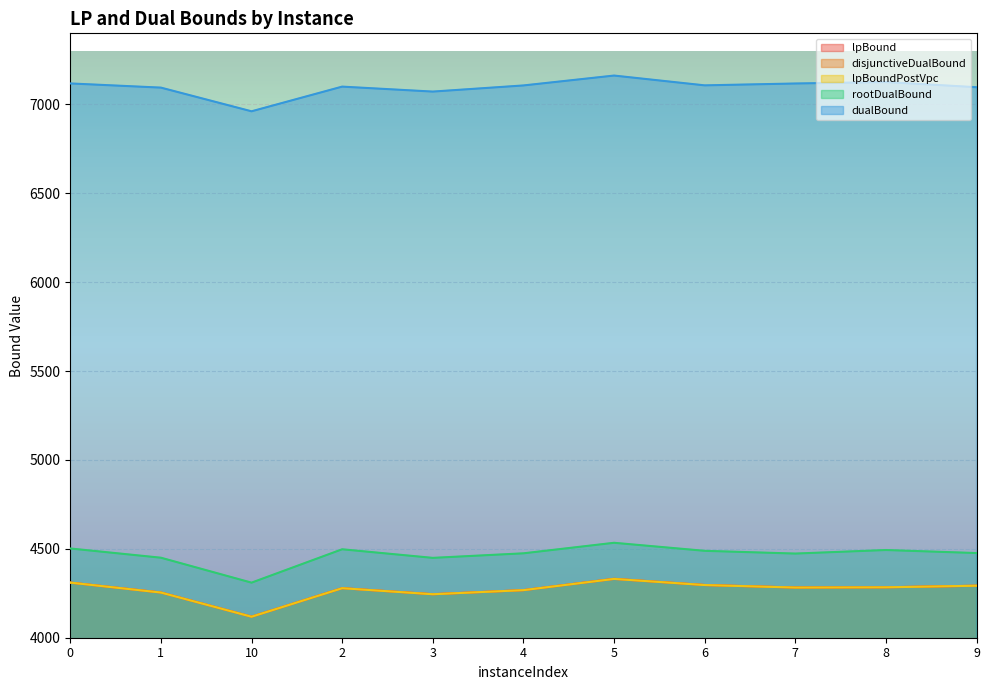

Reading left to right, transcribe all the data shown in this chart.

lpBound: 0=4310.0	1=4254.1	10=4118.1	2=4278.5	3=4244.5	4=4267.6	5=4330.7	6=4296.3	7=4282.2	8=4283.5	9=4292.3
disjunctiveDualBound: 0=4310.0	1=4254.7	10=4118.6	2=4279.0	3=4245.0	4=4267.6	5=4331.7	6=4296.8	7=4282.8	8=4284.0	9=4292.6
lpBoundPostVpc: 0=4310.0	1=4254.1	10=4118.1	2=4278.5	3=4244.5	4=4267.6	5=4330.7	6=4296.3	7=4282.2	8=4283.5	9=4292.6
rootDualBound: 0=4502.0	1=4450.1	10=4309.8	2=4497.6	3=4449.2	4=4474.8	5=4534.0	6=4488.8	7=4473.4	8=4493.3	9=4476.3
dualBound: 0=7118.1	1=7094.6	10=6961.4	2=7100.2	3=7072.3	4=7106.8	5=7162.4	6=7107.3	7=7117.8	8=7126.0	9=7096.8